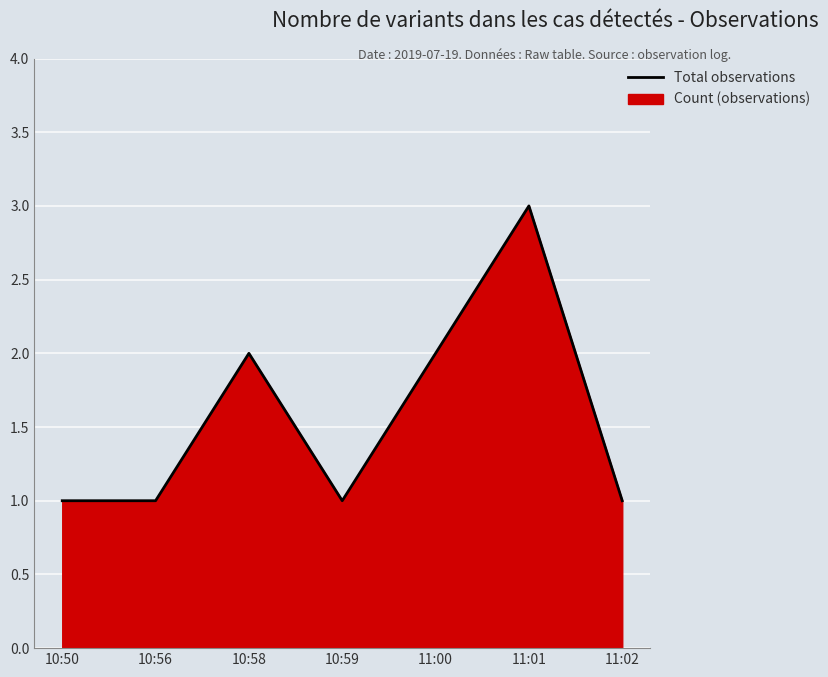

Which has a higher value, 10:56 or 11:01?

11:01